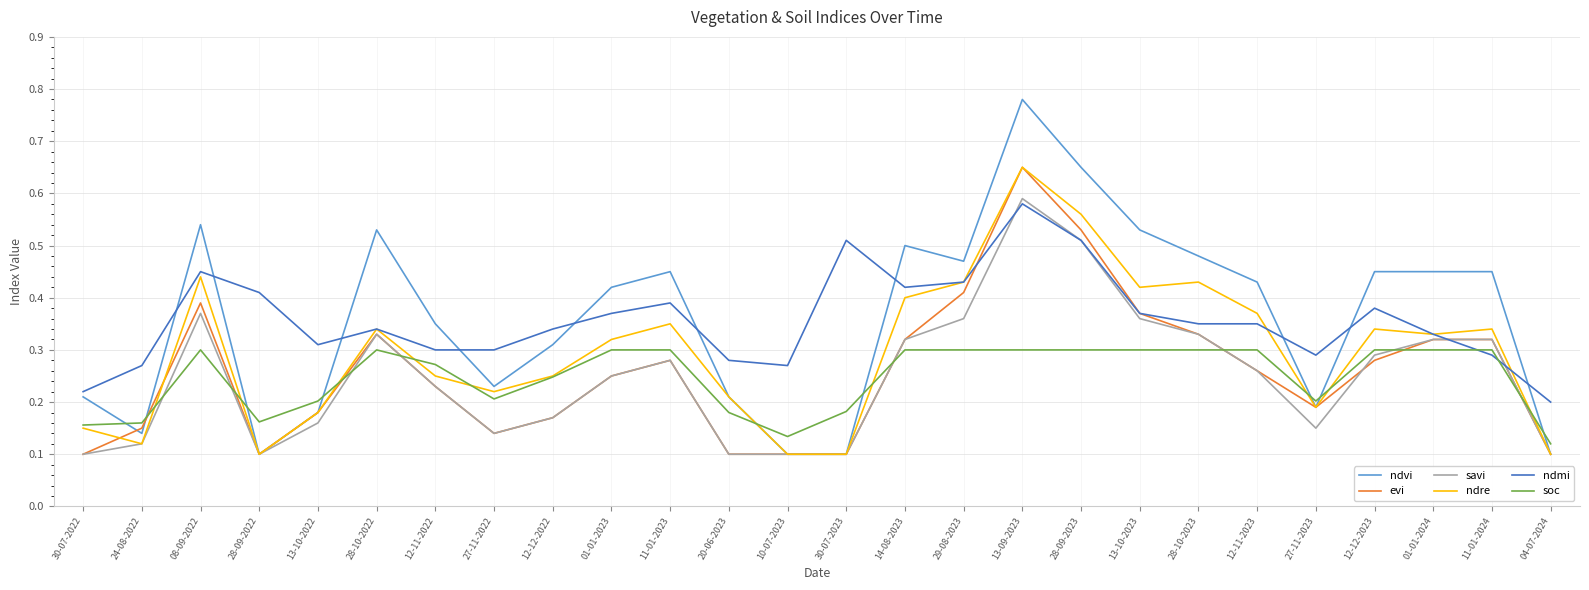

True or false: ndvi has a value of 0.2 at 20-06-2023.

True